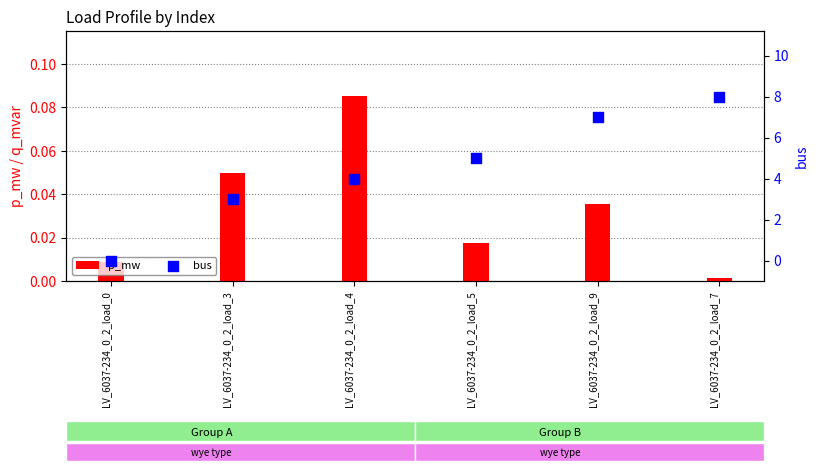

Which series has the largest total across all categories?

bus